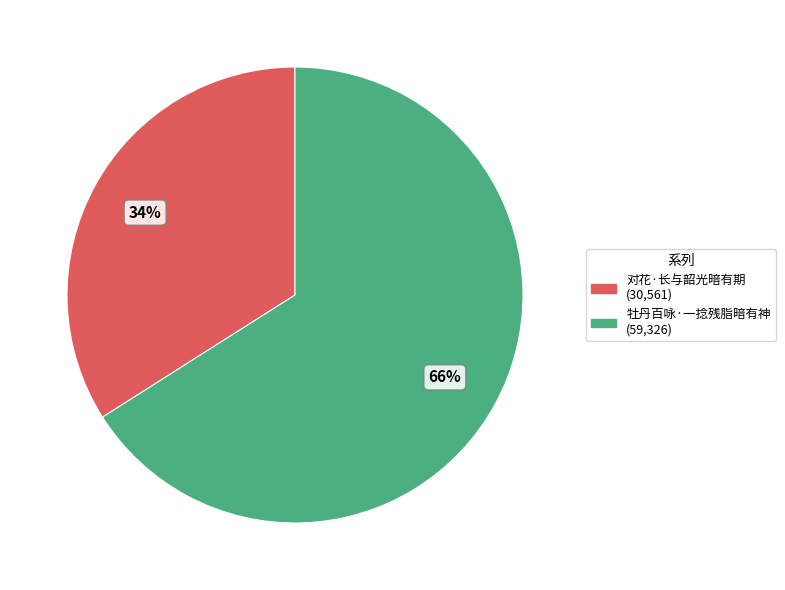

Between 牡丹百咏·一捻残脂暗有神 and 对花·长与韶光暗有期, which is larger?

牡丹百咏·一捻残脂暗有神